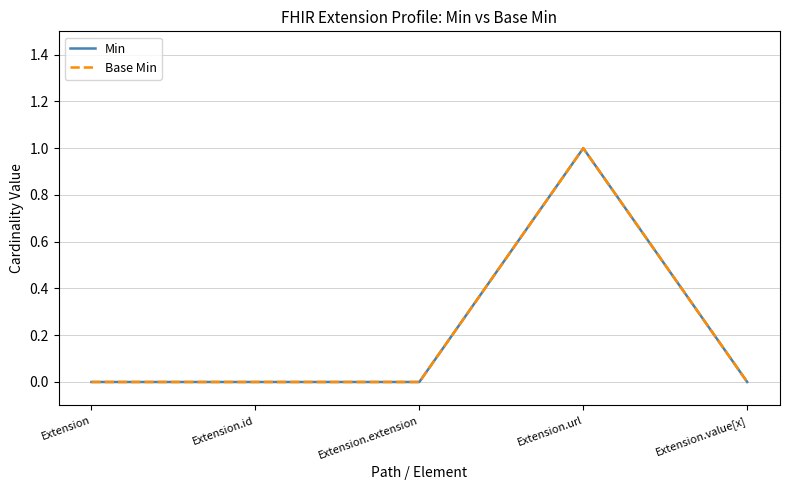

Which series has the largest range (max minus min)?

Min